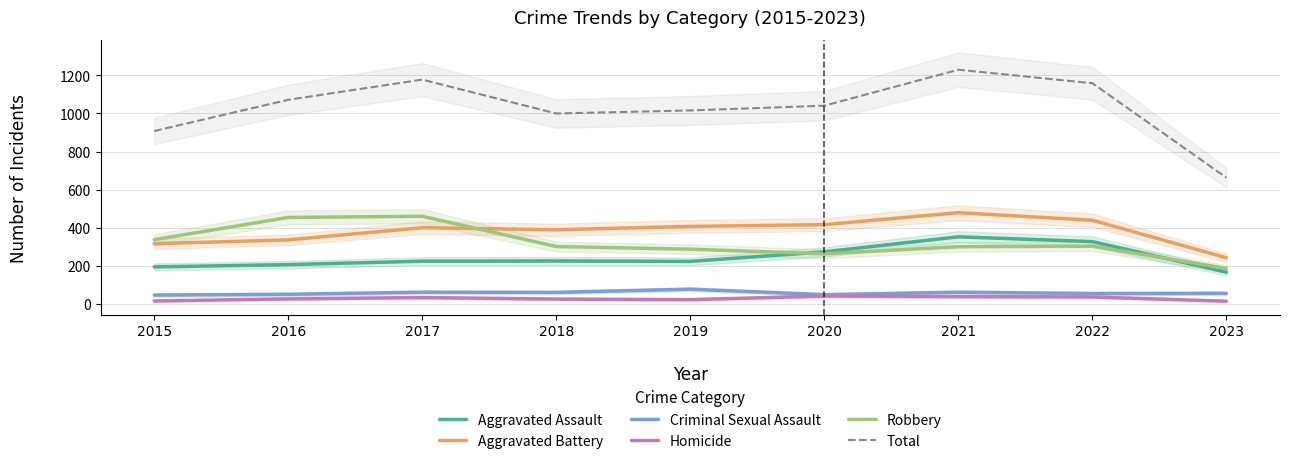

How many data points in Criminal Sexual Assault are less than 55?

4